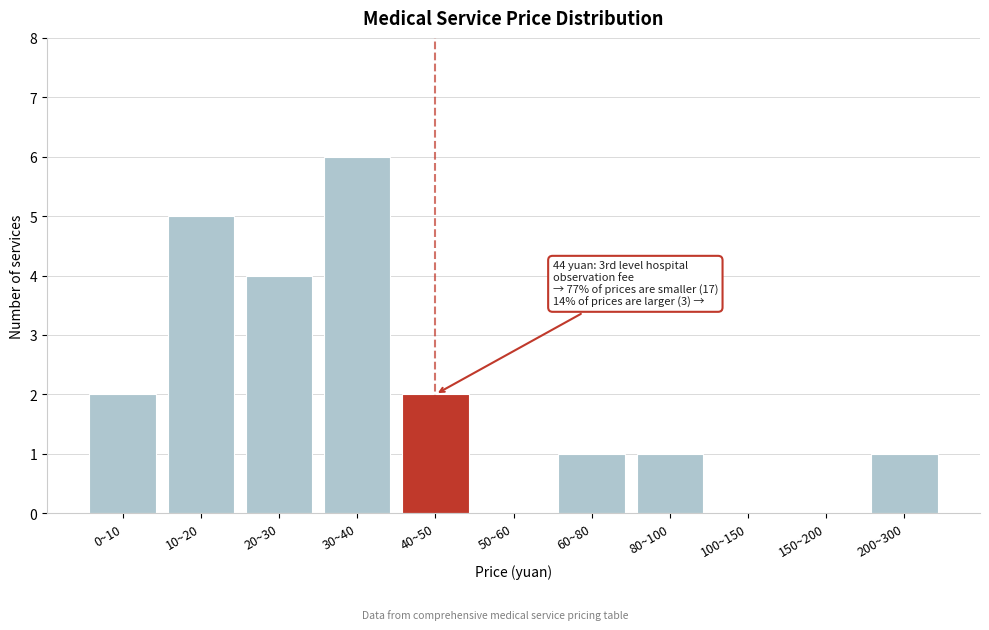

Reading left to right, what are all the values shown in this chart?

0~10=2	10~20=5	20~30=4	30~40=6	40~50=2	50~60=0	60~80=1	80~100=1	100~150=0	150~200=0	200~300=1